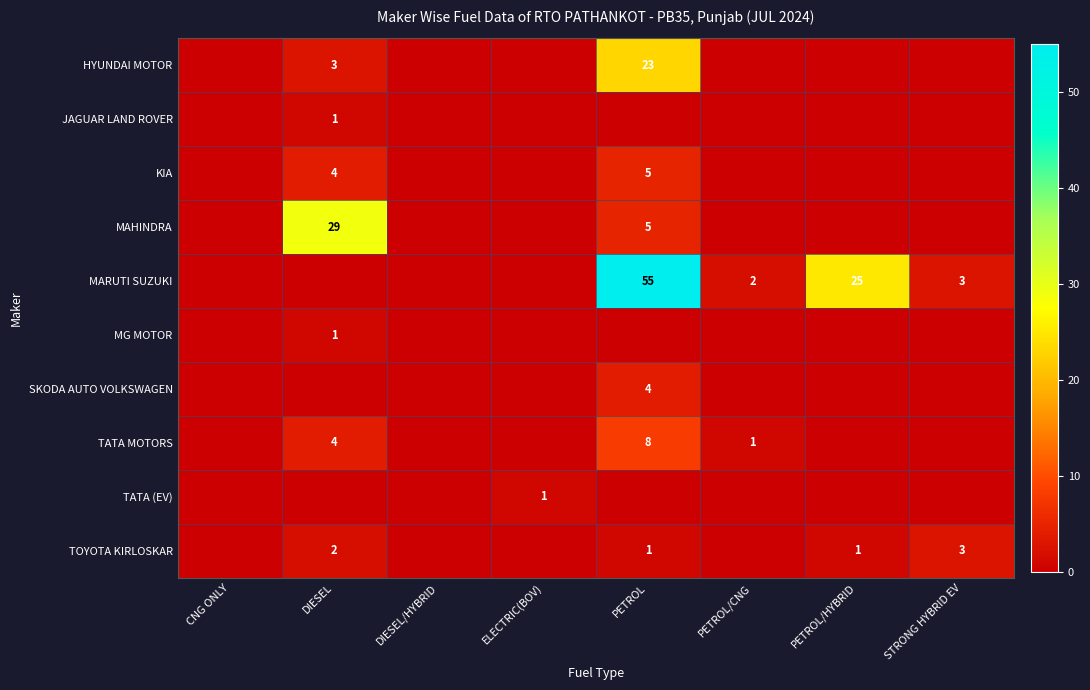

At how many categories does at least one series exceed 4?

3